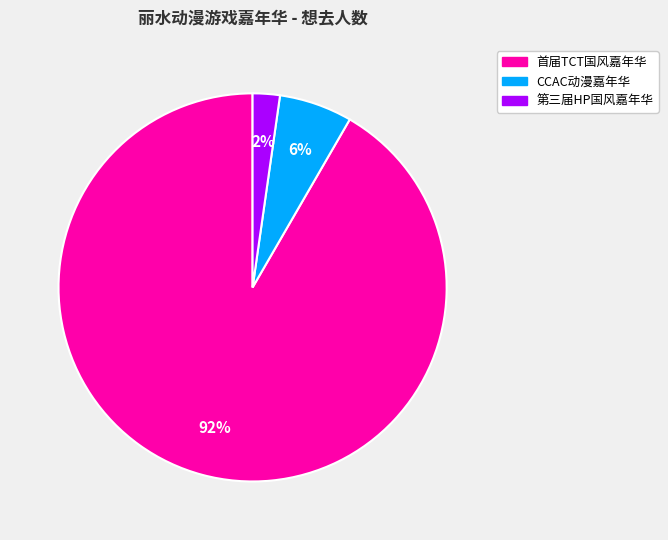

To the nearest percent, what is the average slice percentage?

33%